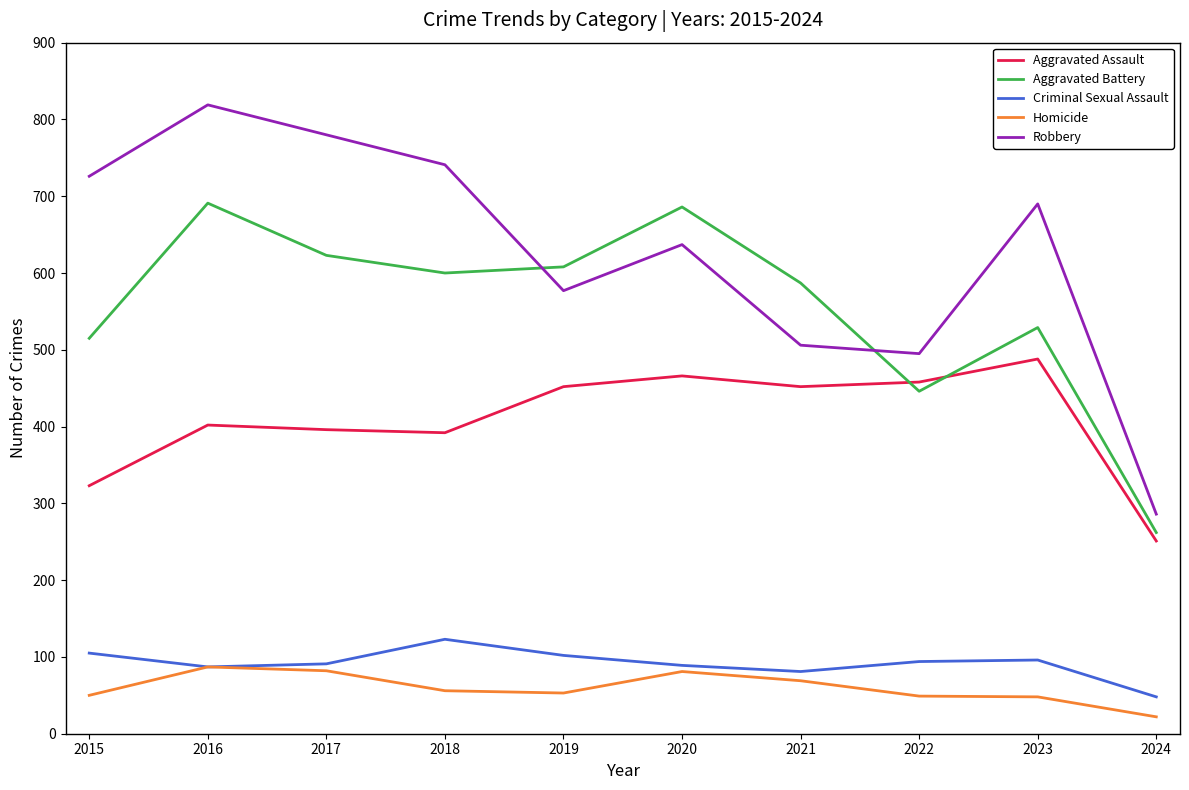

What is the difference between the highest and lowest values at 2018?

685